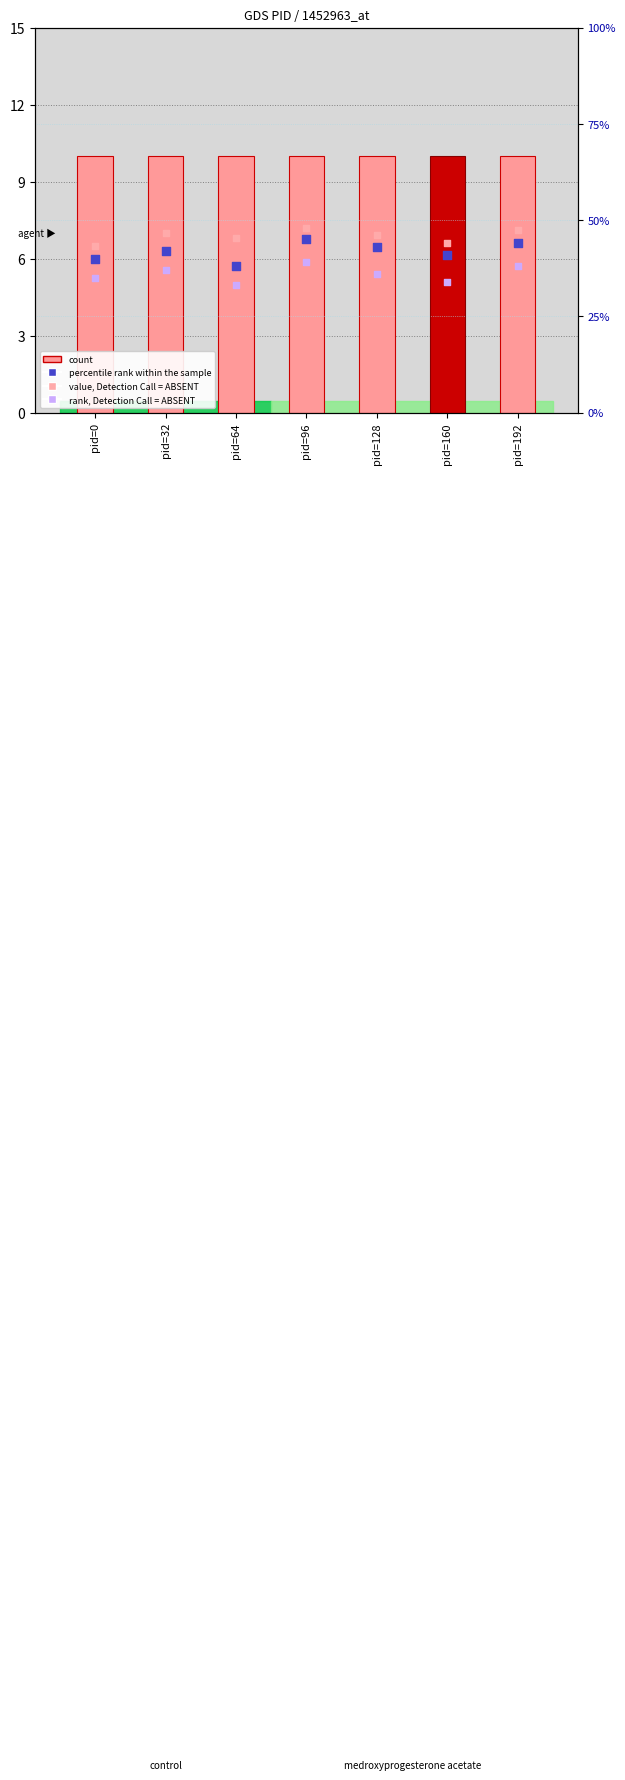

At which category is the sum across all series the highest?

pid=96